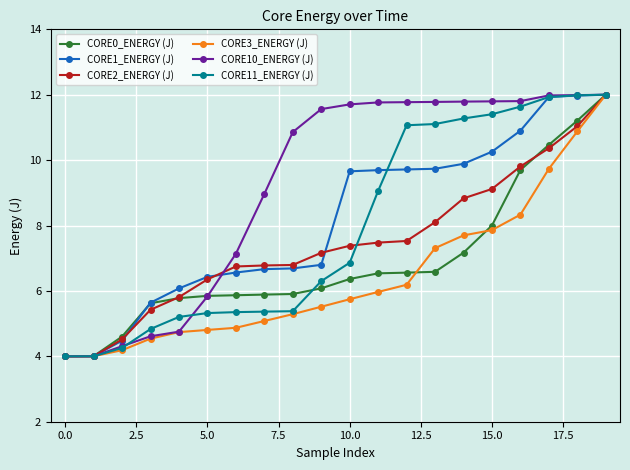

What is the difference between the second highest and second lowest values in the CORE11_ENERGY (J) series?

8.0